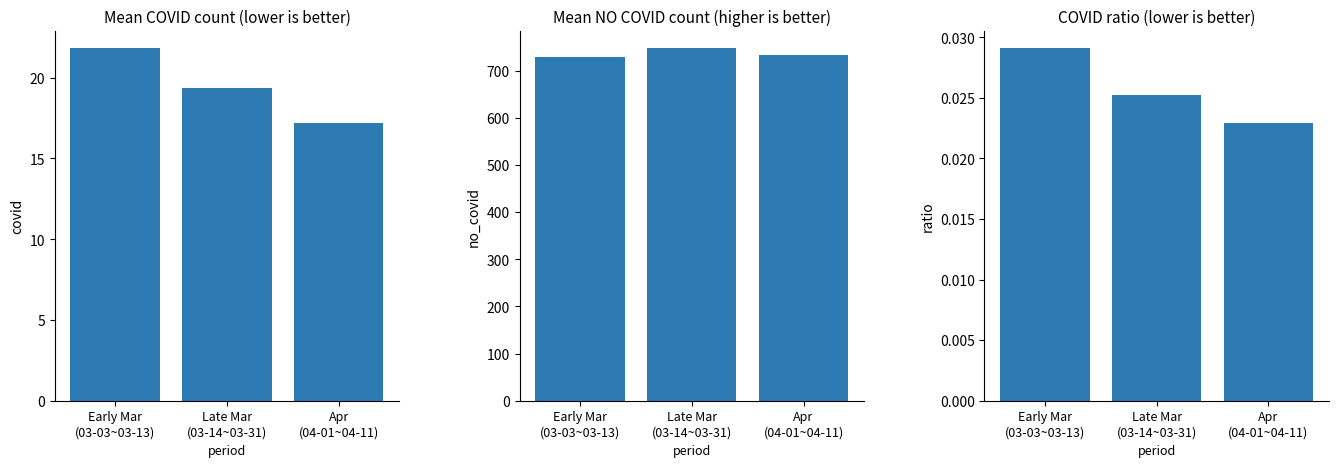

How many bars are there in each group?

3